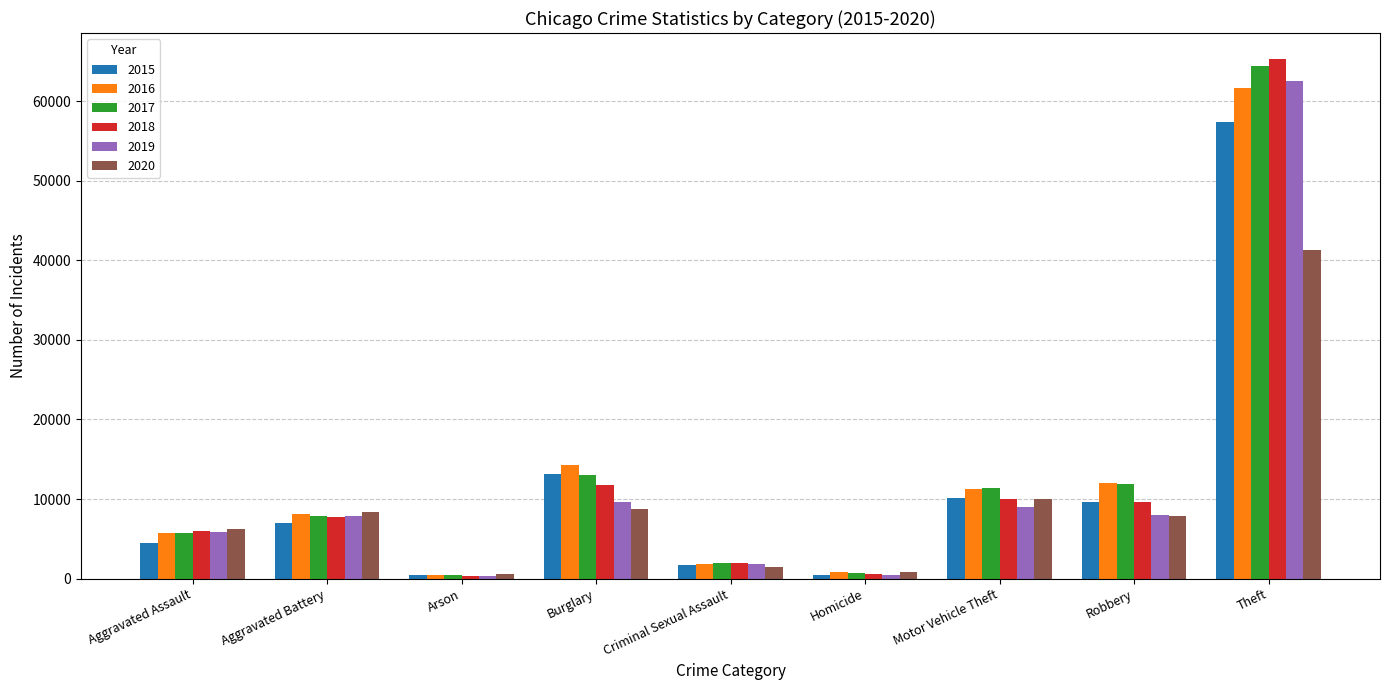

The value of 2020 at Aggravated Assault is 6263. True or false?

True